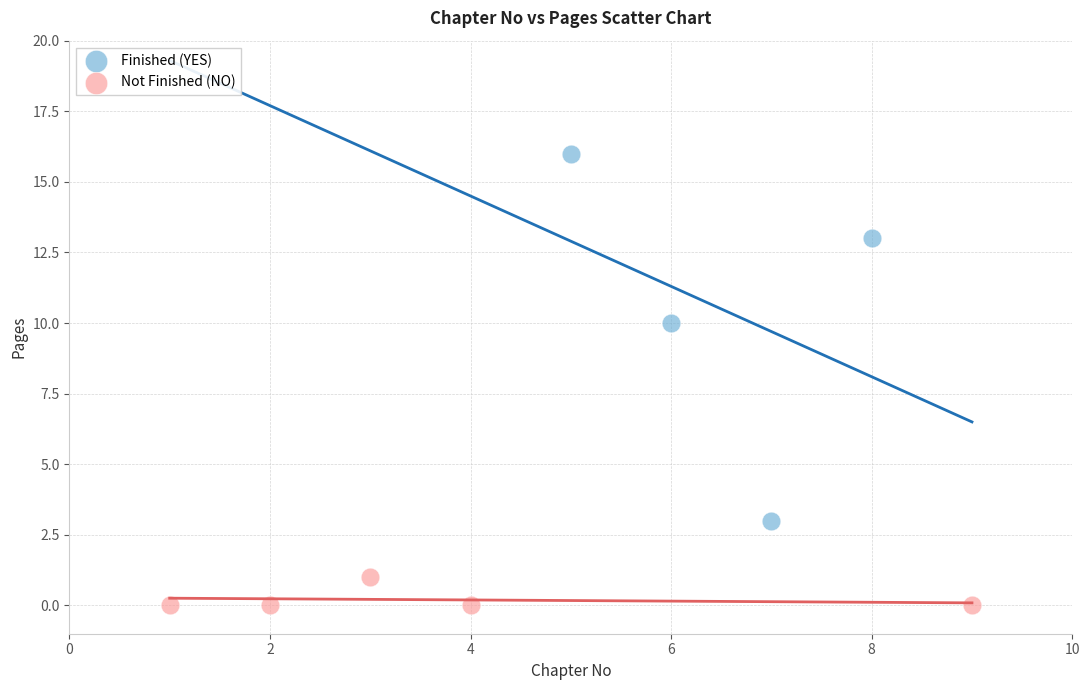

Which series has the largest Y range (max minus min)?

Finished (YES)